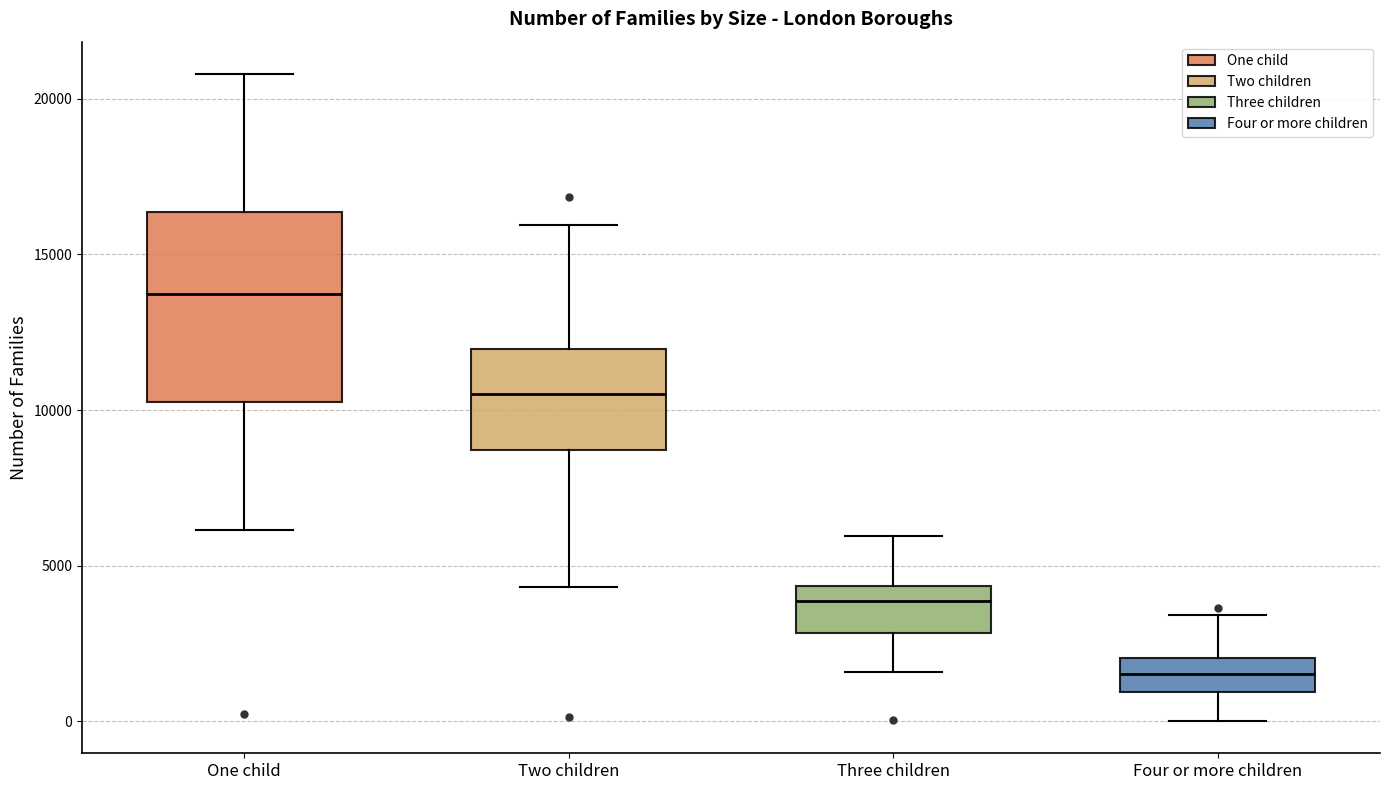

Where does the median line of the box for Two children sit on the y-axis? The values are not printed on the chart, so give them approximately, as read against the axis.

10500